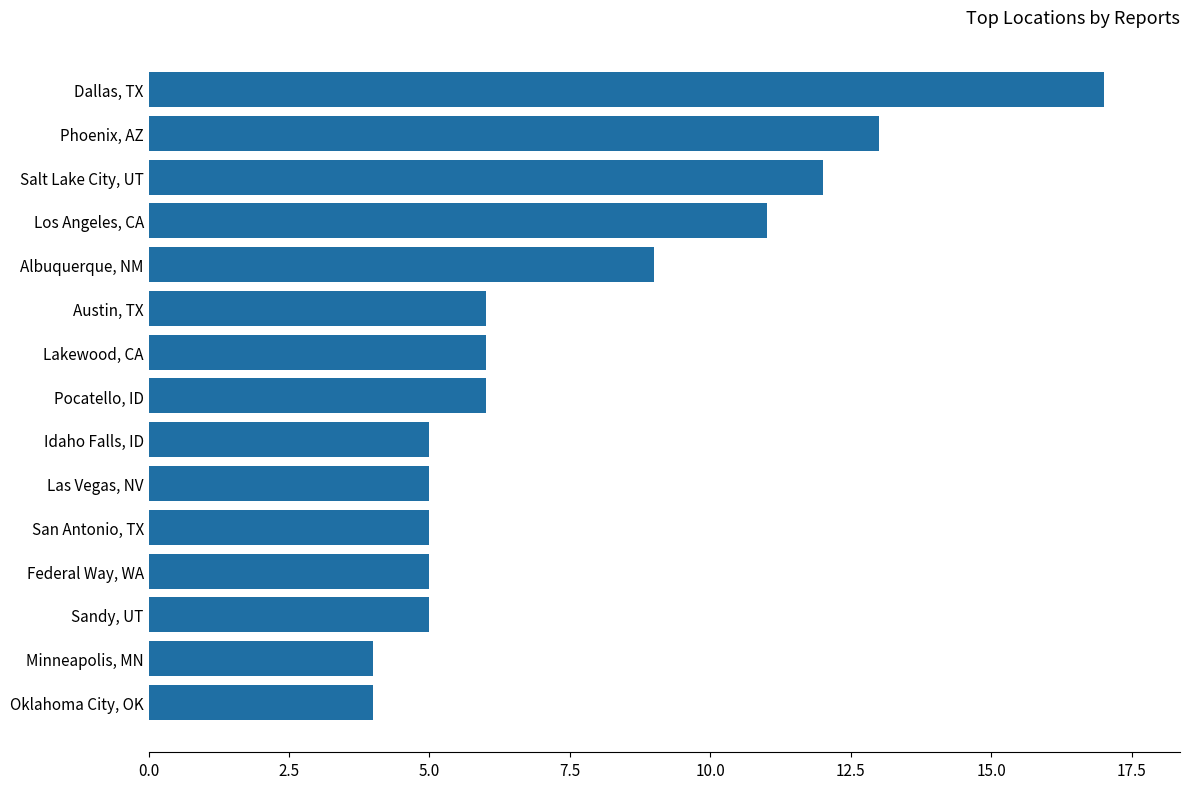

Which category has the highest value across all series?

Dallas, TX